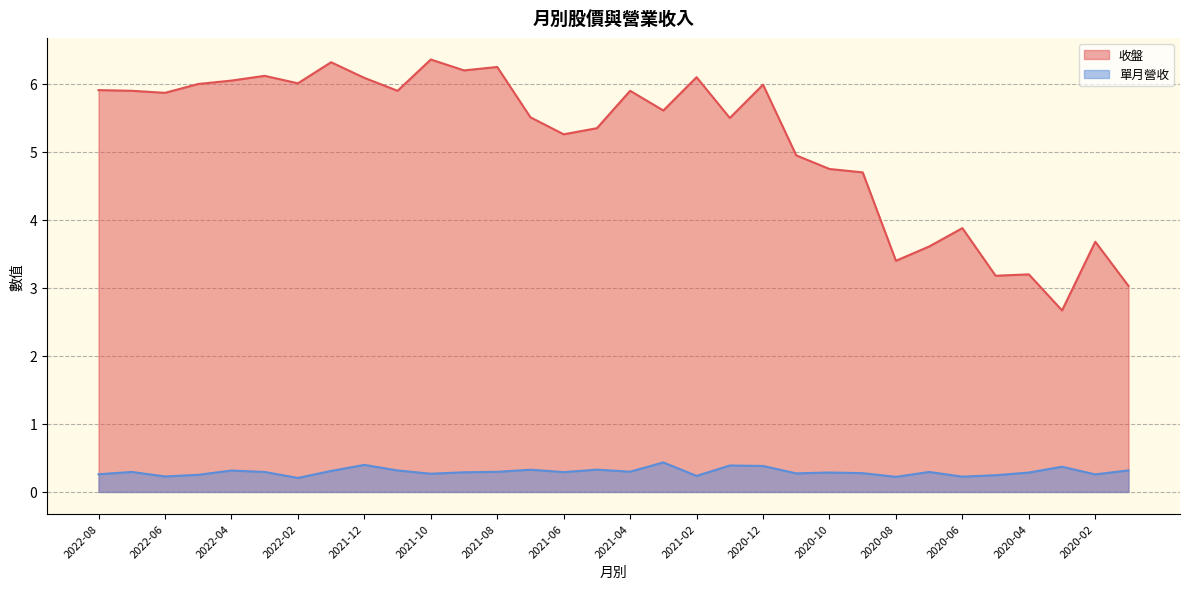

At which label does 收盤 first exceed 5?

2022-08